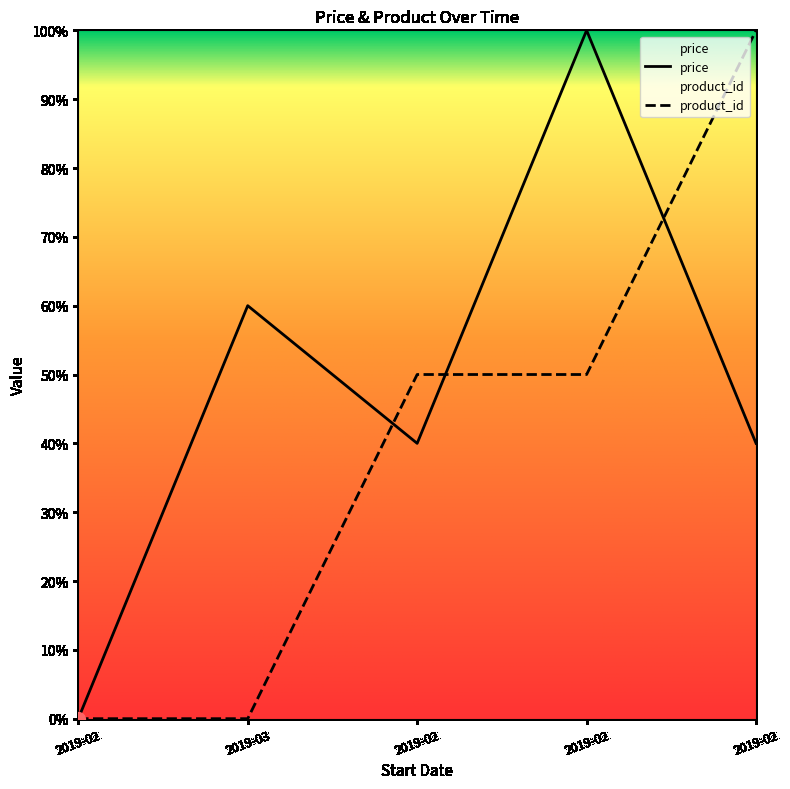

What are all the series names shown in the legend?

price, product_id